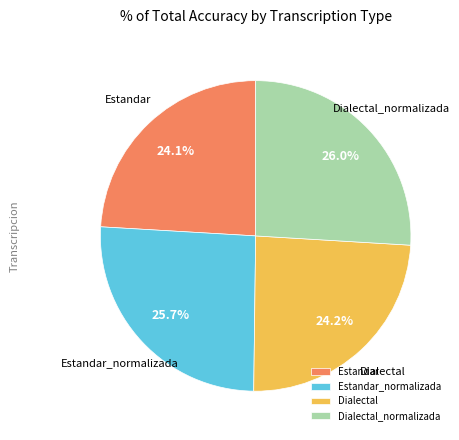

Count the number of slices in the pie.

4